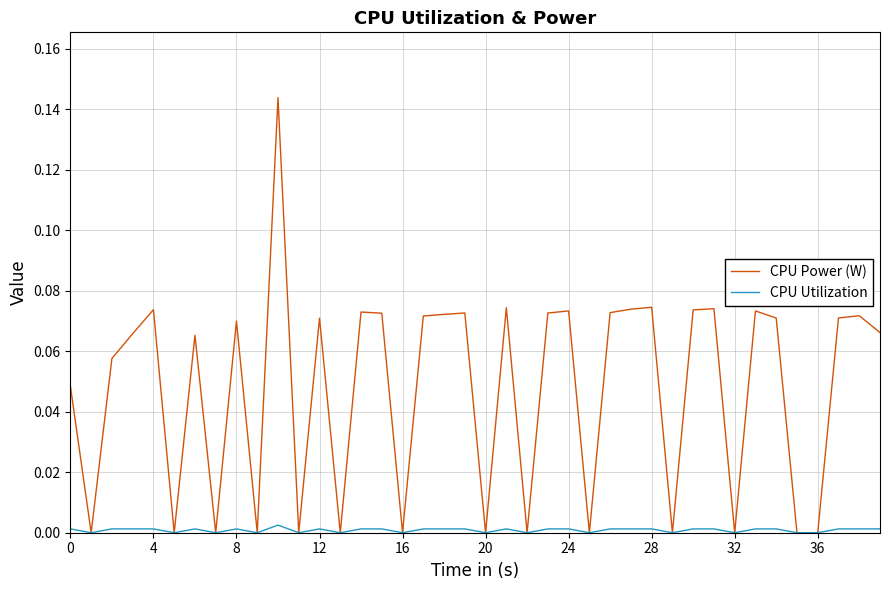

List the series in order of their peak value, highest first.

CPU Power (W), CPU Utilization